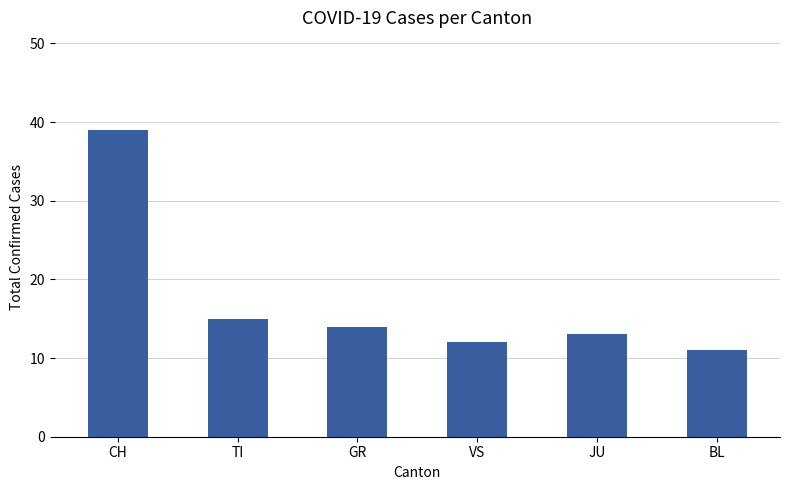

What is the value of the 3rd bar from the left?

14